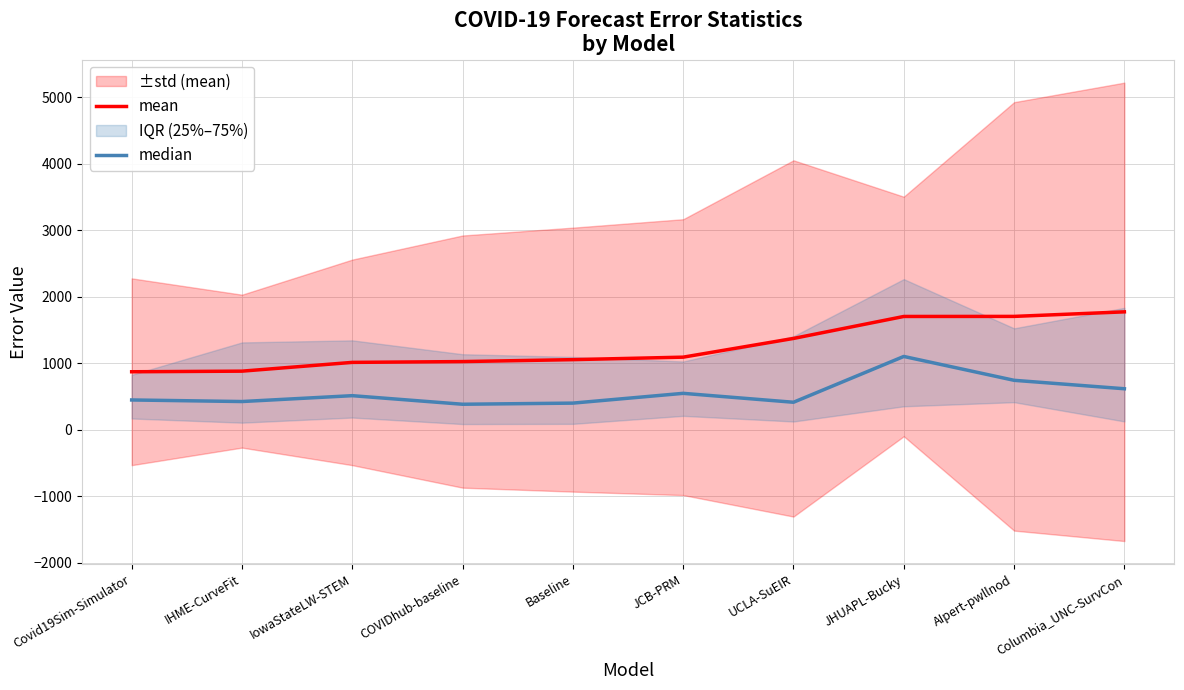

At which label is median closest to 741?

AIpert-pwllnod